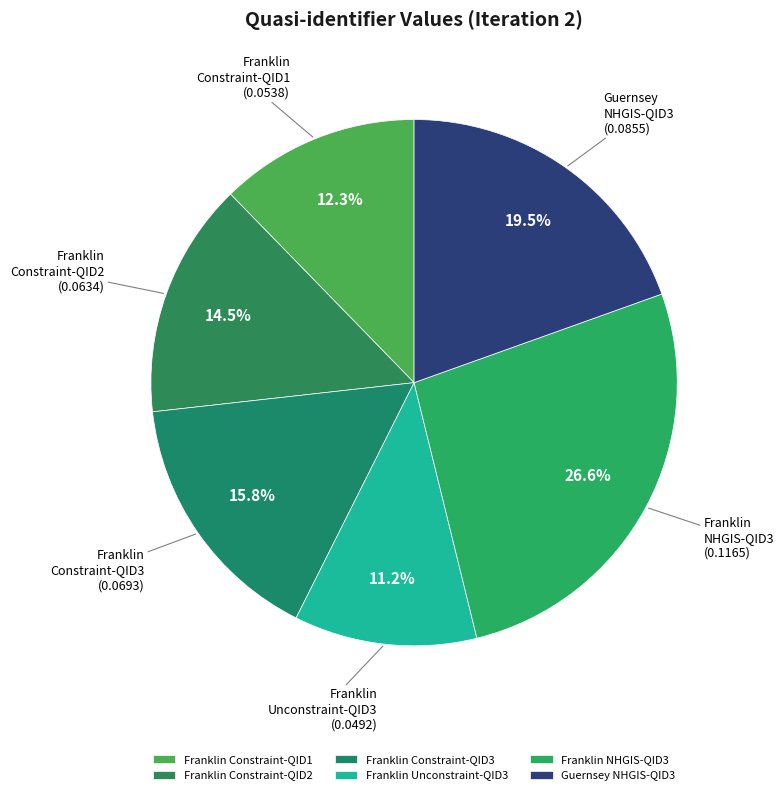

Which category has the smallest portion of the pie?

Franklin Unconstraint-QID3